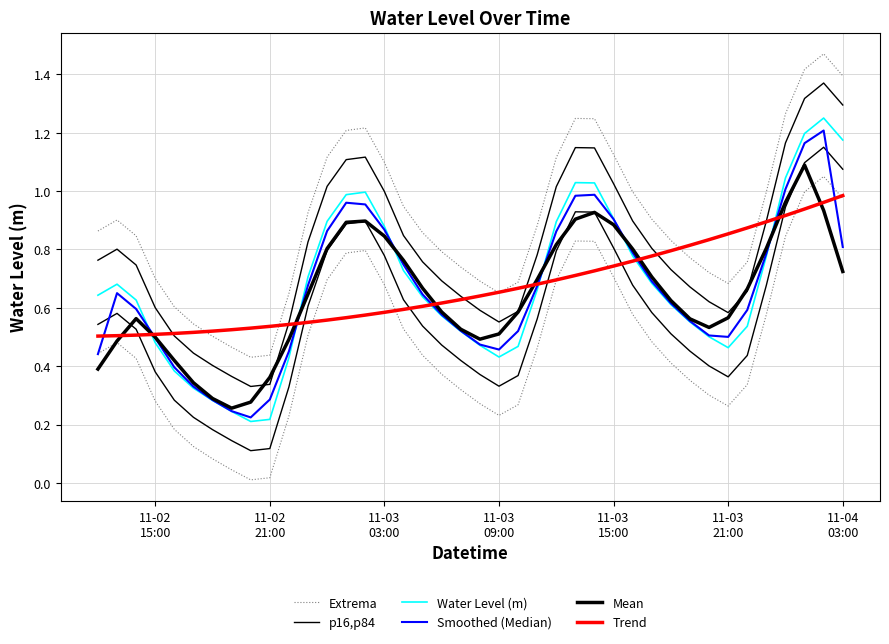

The Water Level (m) series shows 0.4 at 17. True or false?

False